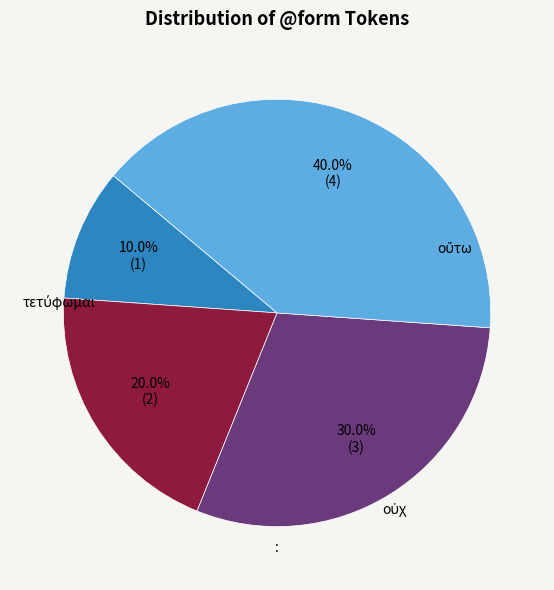

Is there a majority slice in this chart?

No